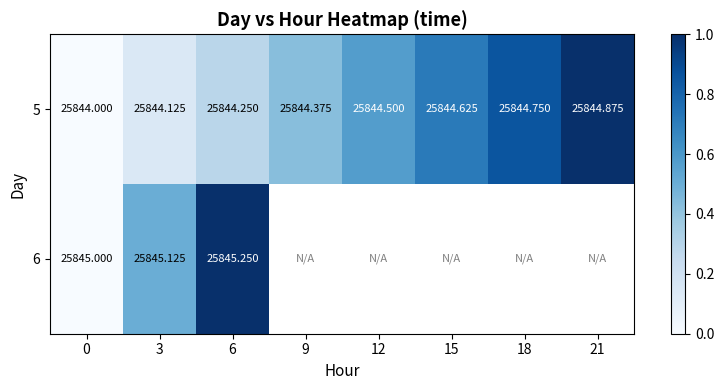

Is it true that 5 equals 0.6 at 12?

True